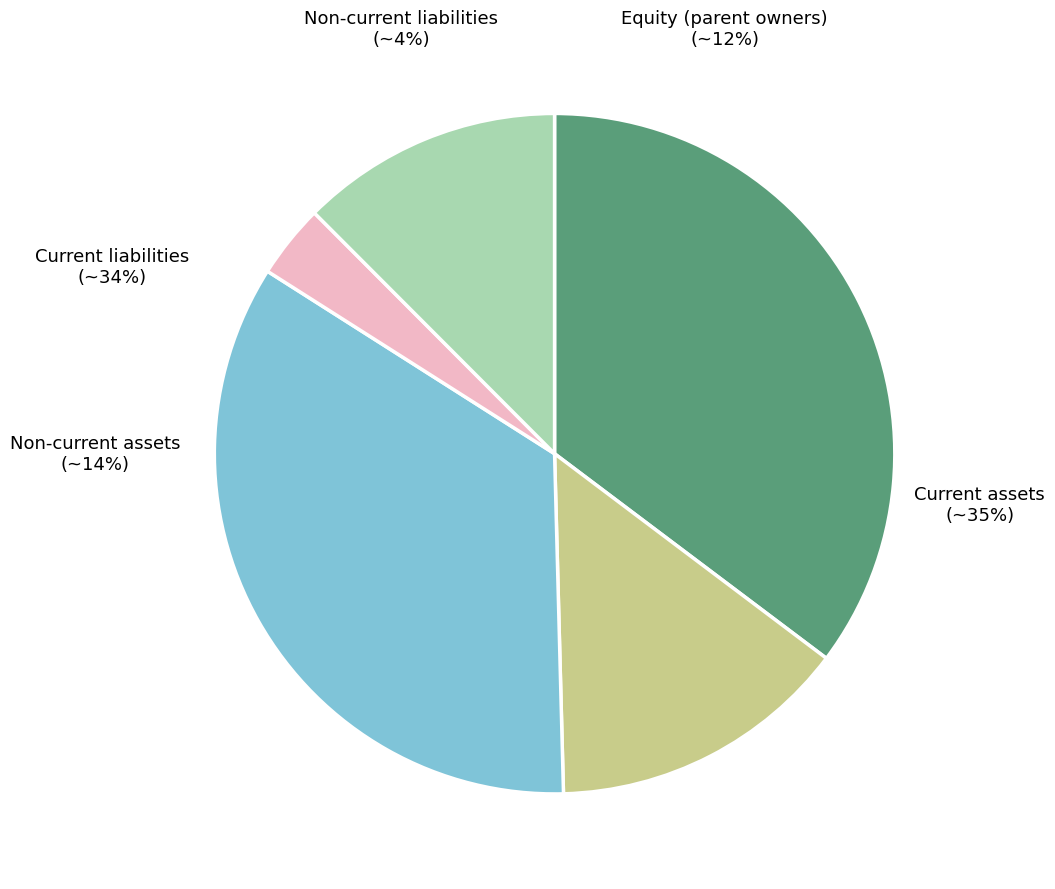

Which slice is the smallest?

Non-current liabilities